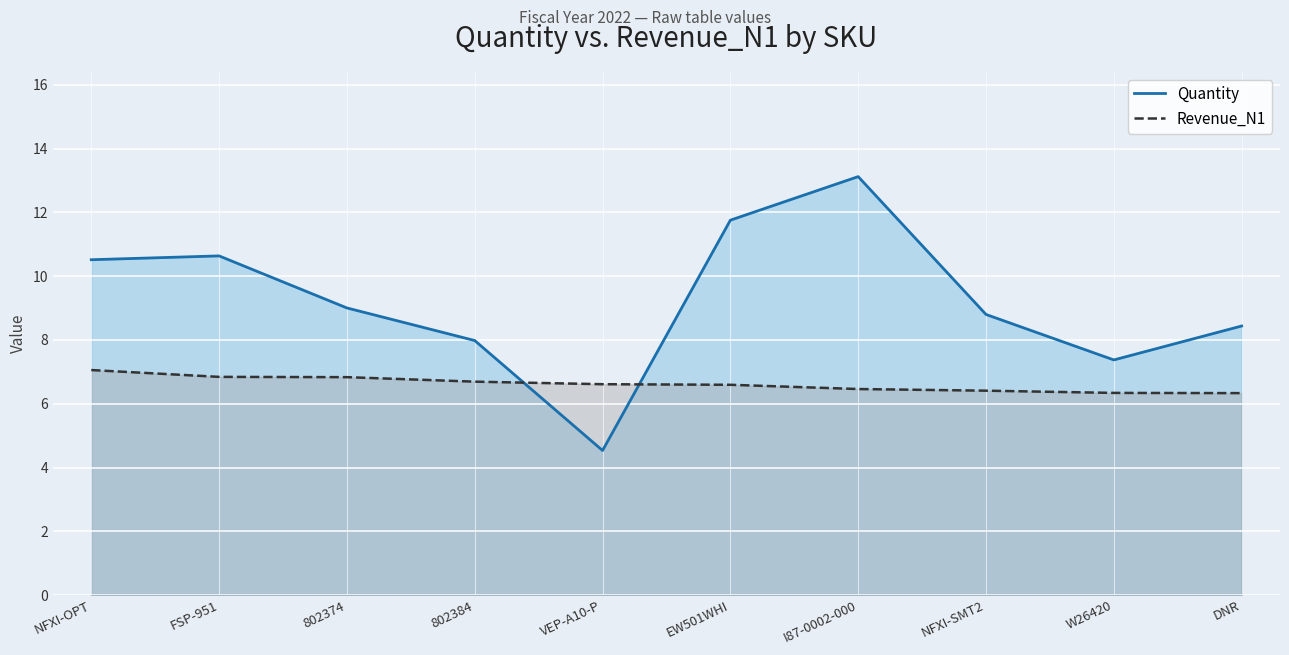

Reading left to right, transcribe all the data shown in this chart.

Quantity: 10.5	10.6	9.0	8.0	4.5	11.8	13.1	8.8	7.4	8.4
Revenue_N1: 7.1	6.8	6.8	6.7	6.6	6.6	6.5	6.4	6.3	6.3